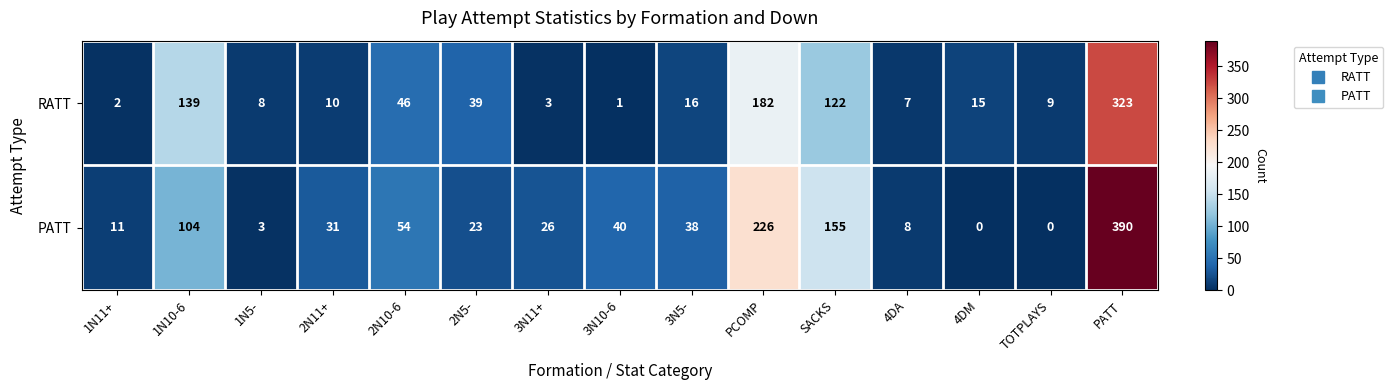

True or false: RATT has a value of 16 at 3N5-.

True